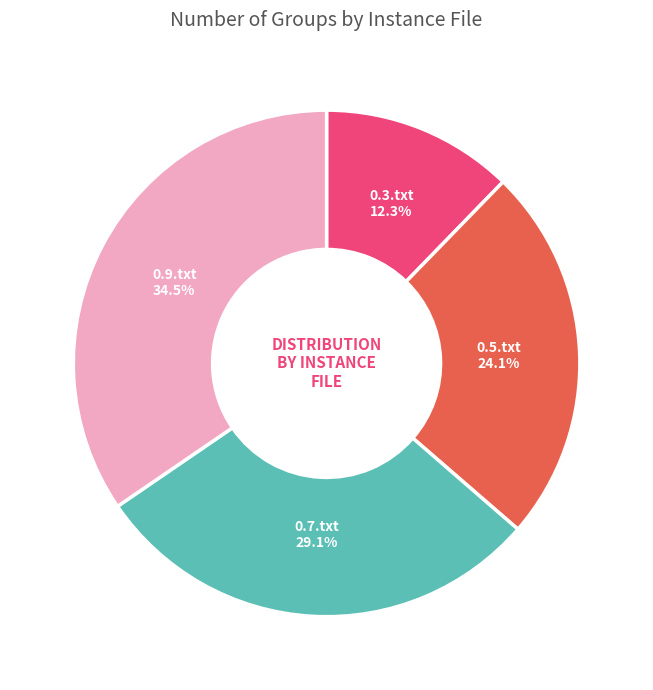

Rank the categories by value from lowest to highest.

0.3.txt, 0.5.txt, 0.7.txt, 0.9.txt